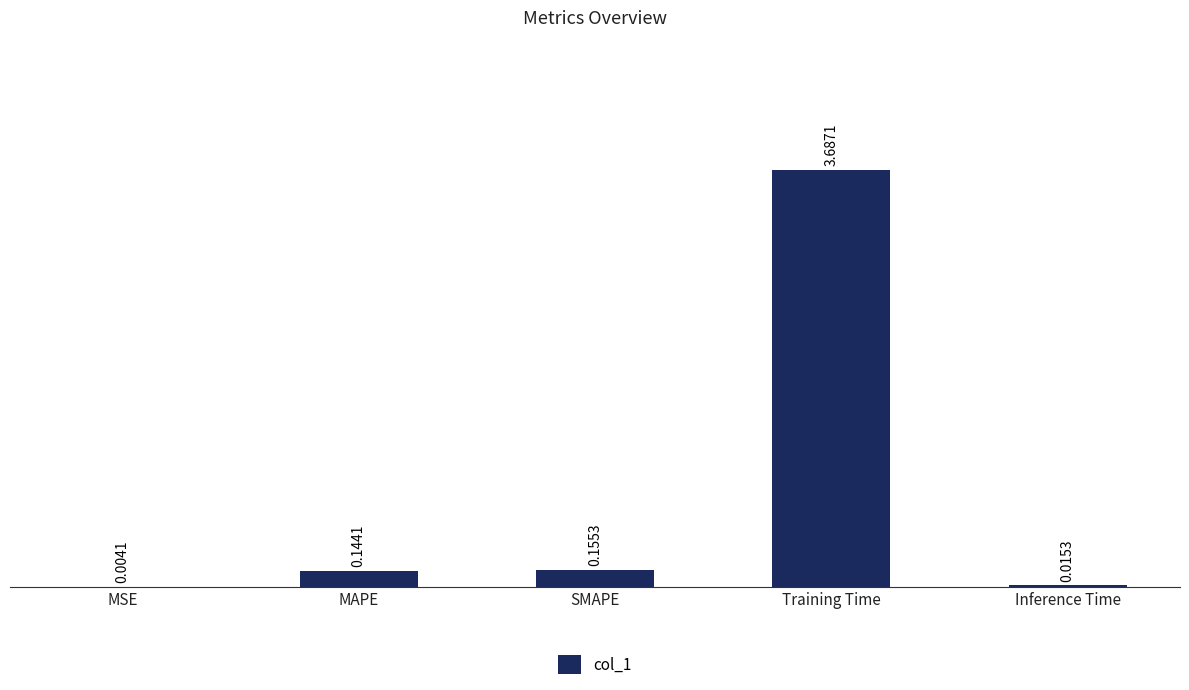

True or false: the data shows 5.0 at Training Time.

False